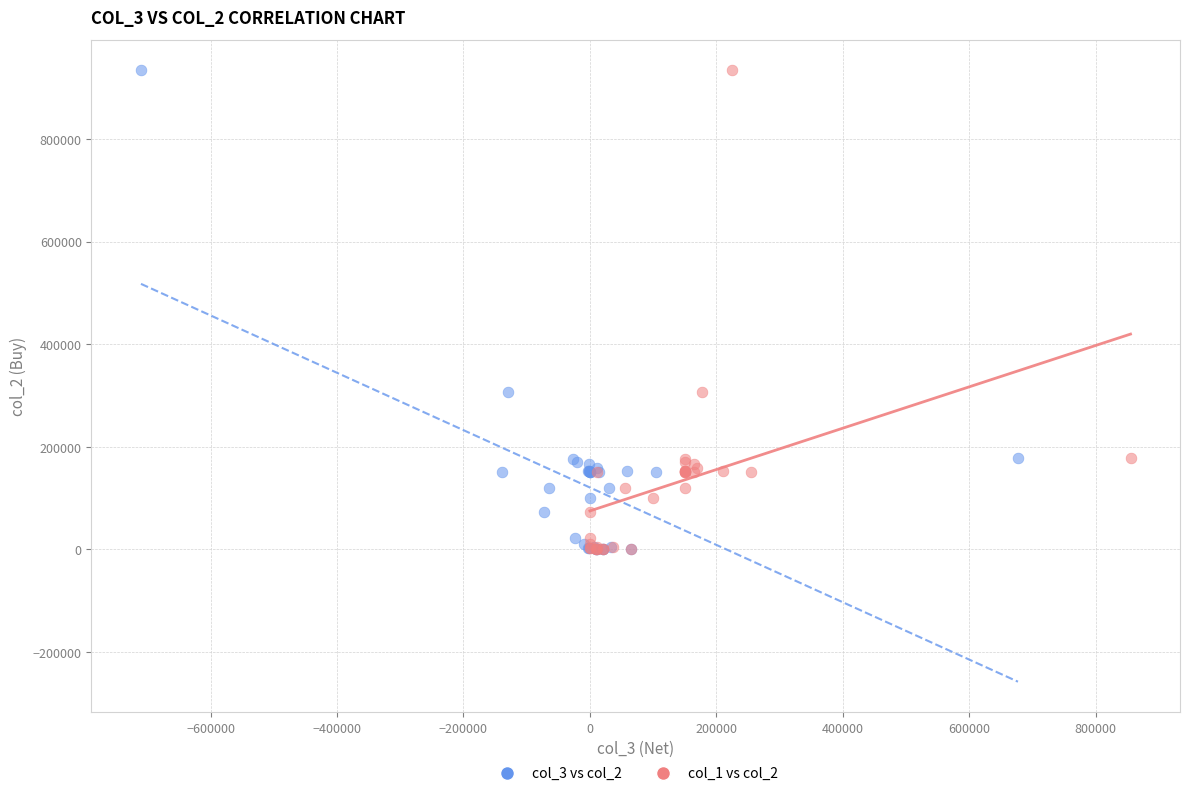

What are all the series names shown in the legend?

col_3 vs col_2, col_1 vs col_2